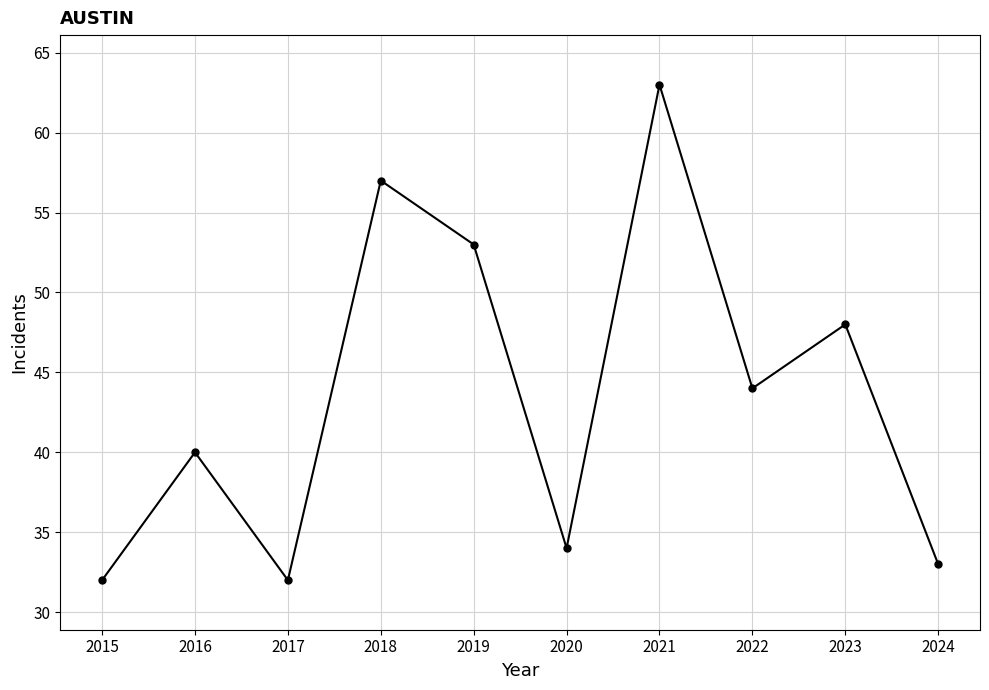

What is the value of the 6th point from the left?

34